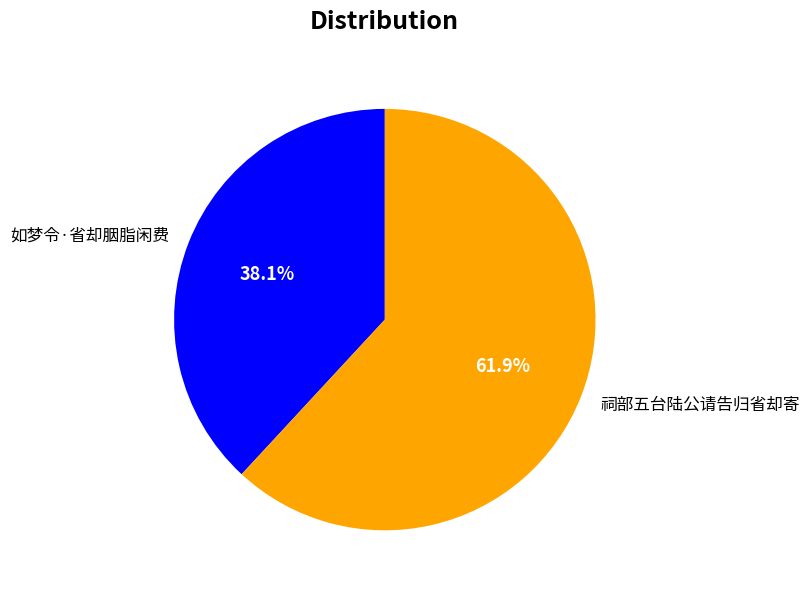

Which category has the biggest portion of the pie?

祠部五台陆公请告归省却寄